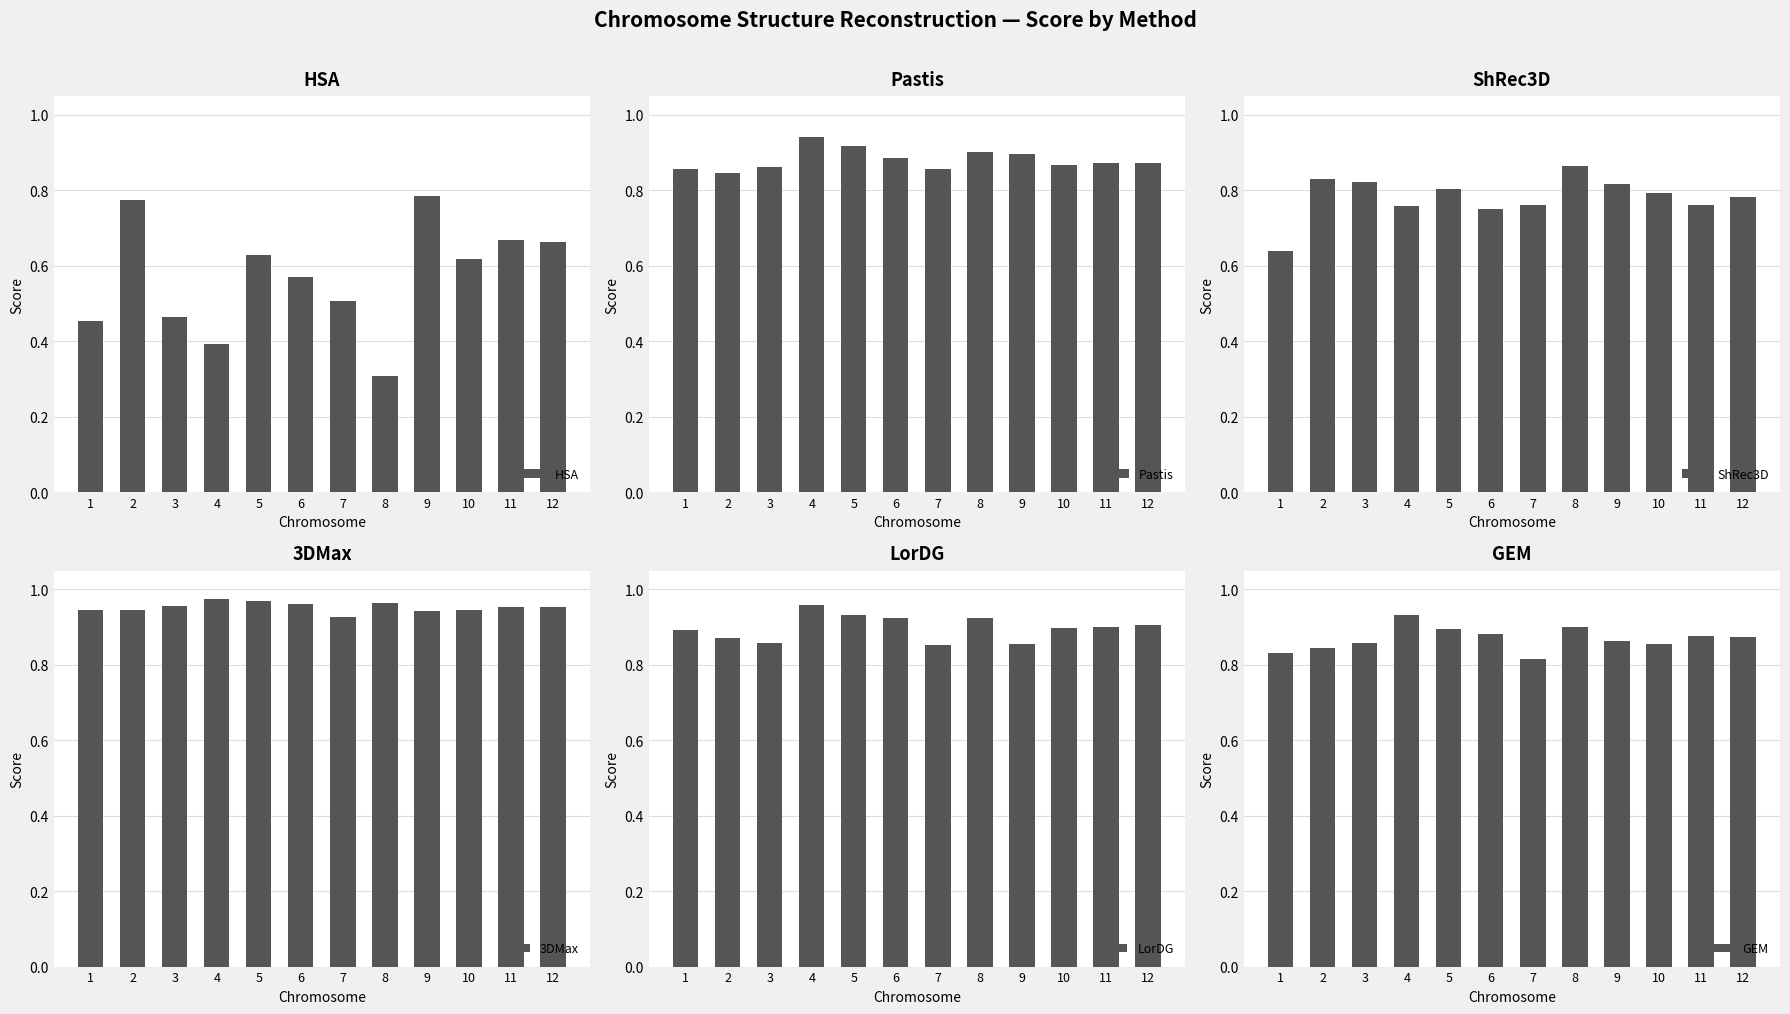

Between 6 and 9, which is larger?

9